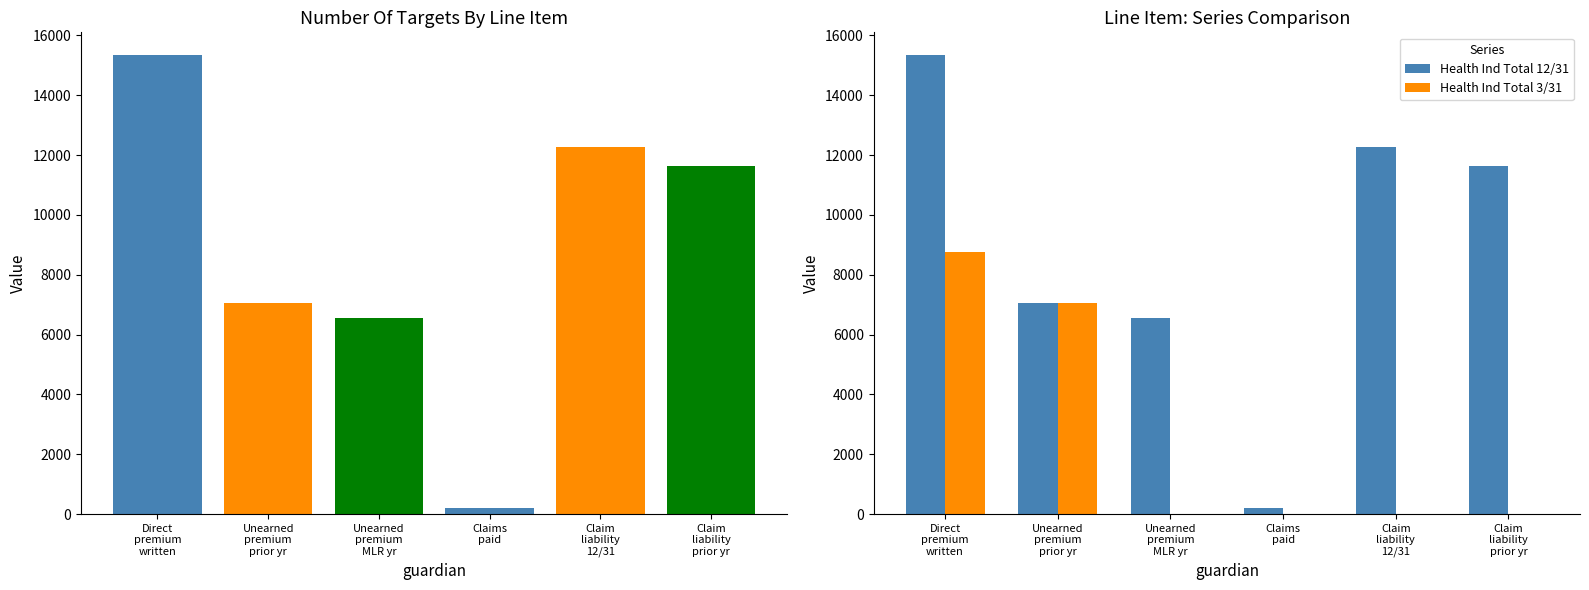

At Claim
liability
12/31, list the series in order from smallest to largest.

Health Ind Total 3/31, Health Ind Total 12/31